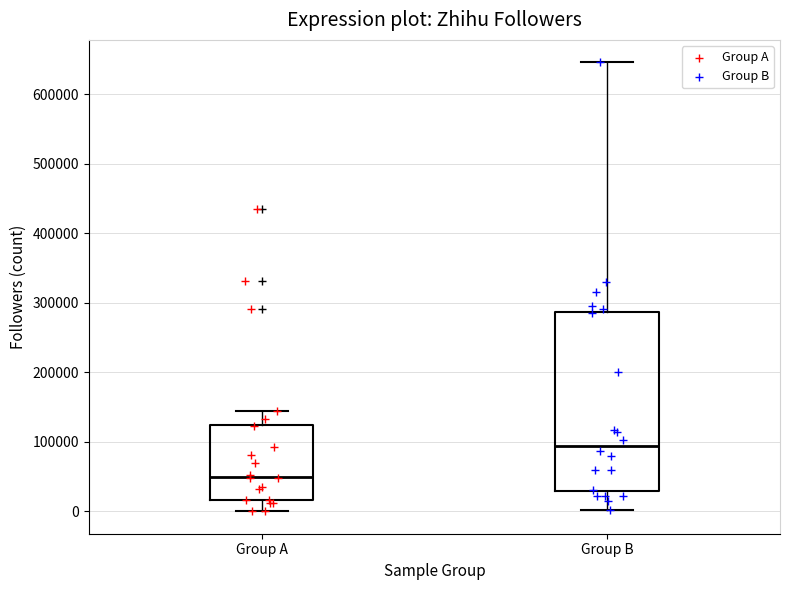

Which box has the lowest median line?

Group A